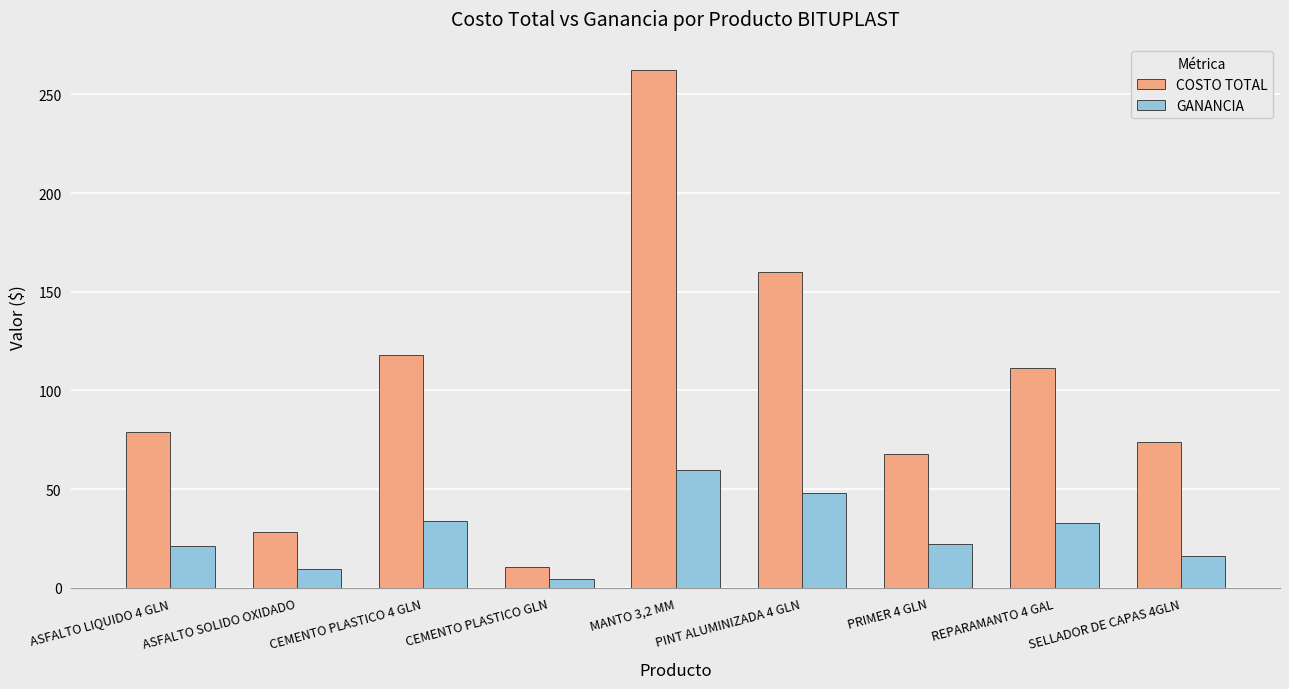

Is it true that GANANCIA equals 15.9 at SELLADOR DE CAPAS 4GLN?

True